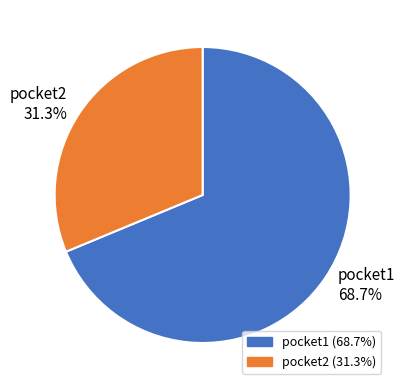

What is the largest slice in the pie chart?

pocket1